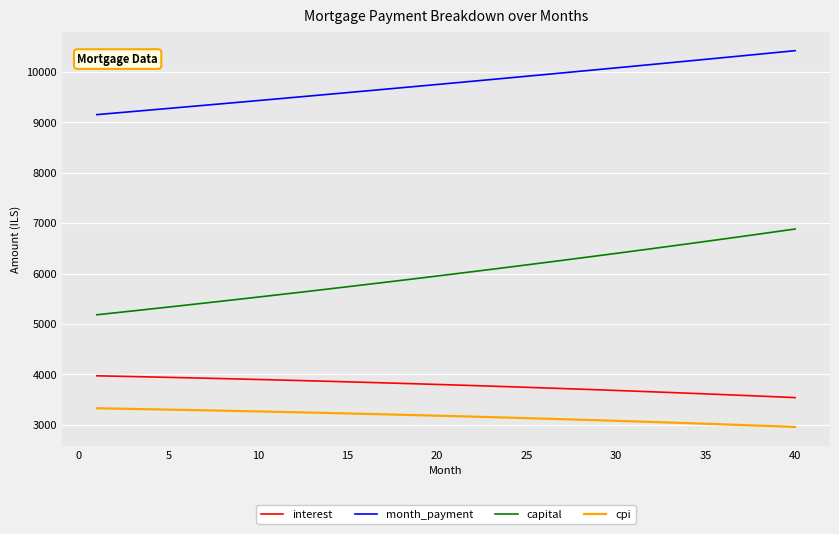

True or false: capital and cpi cross at least once.

False